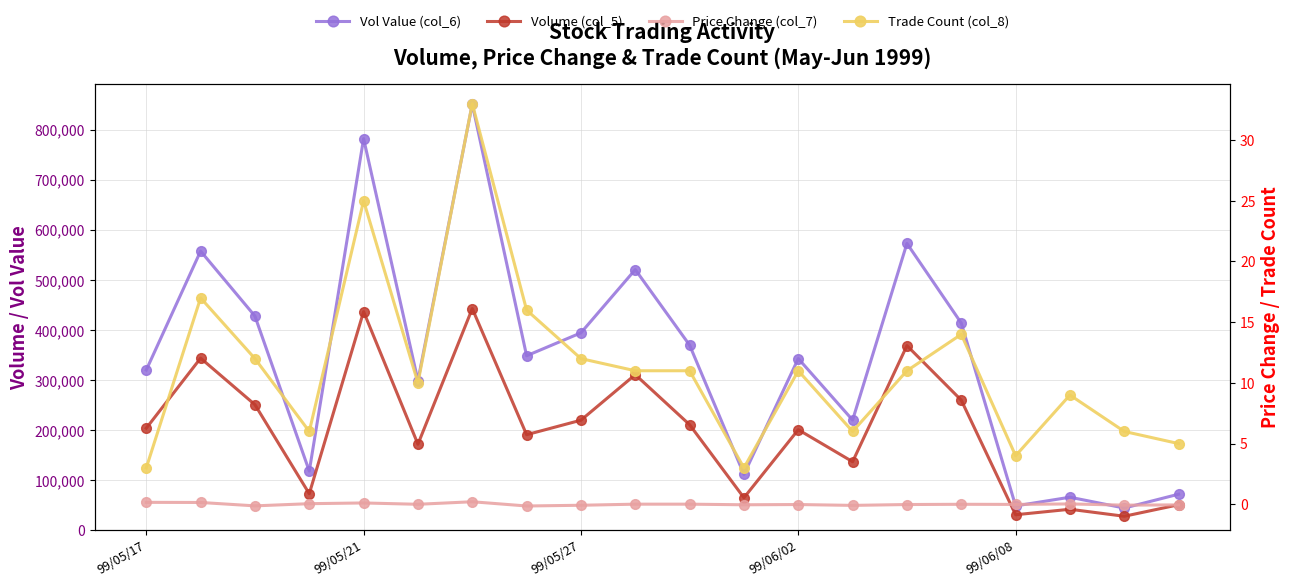

What is the difference between the maximum and second lowest values in the Volume (col_5) series?

412000.0